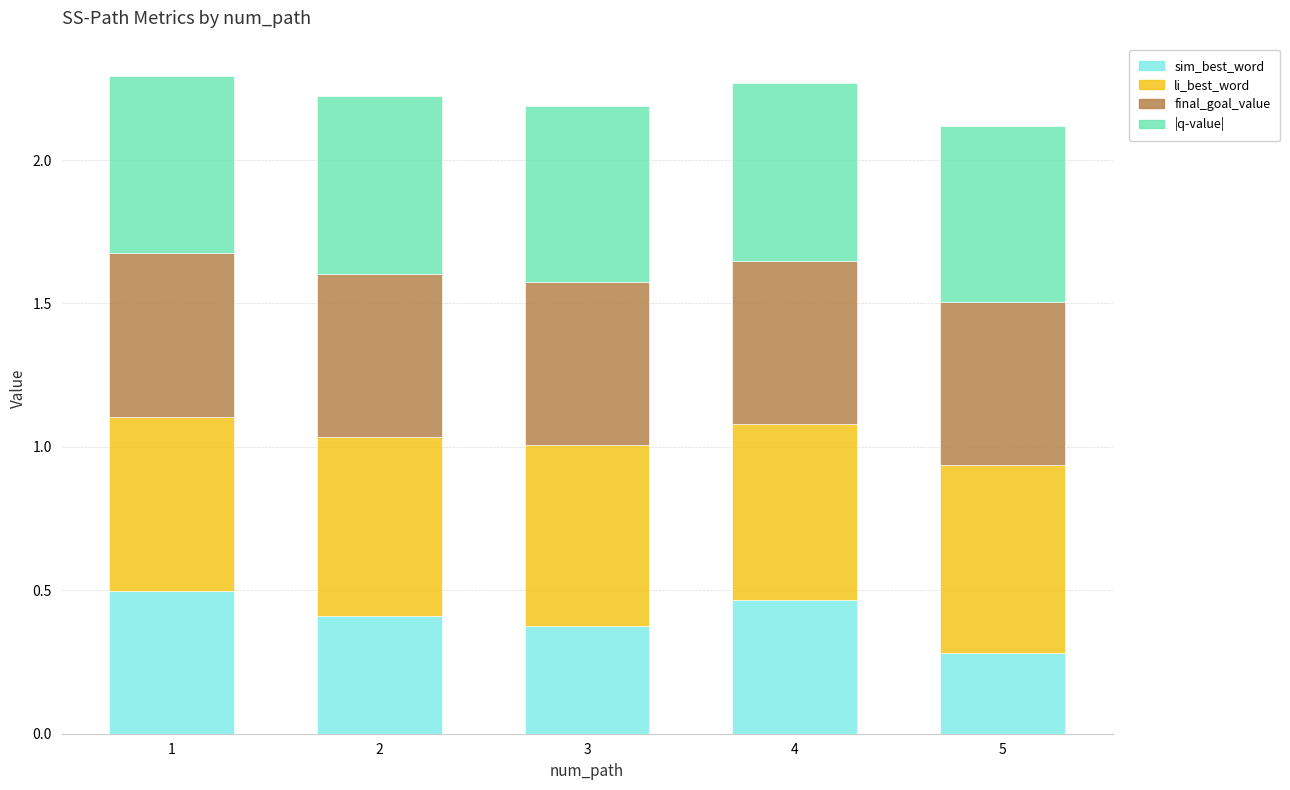

How many data points does each series have?

5